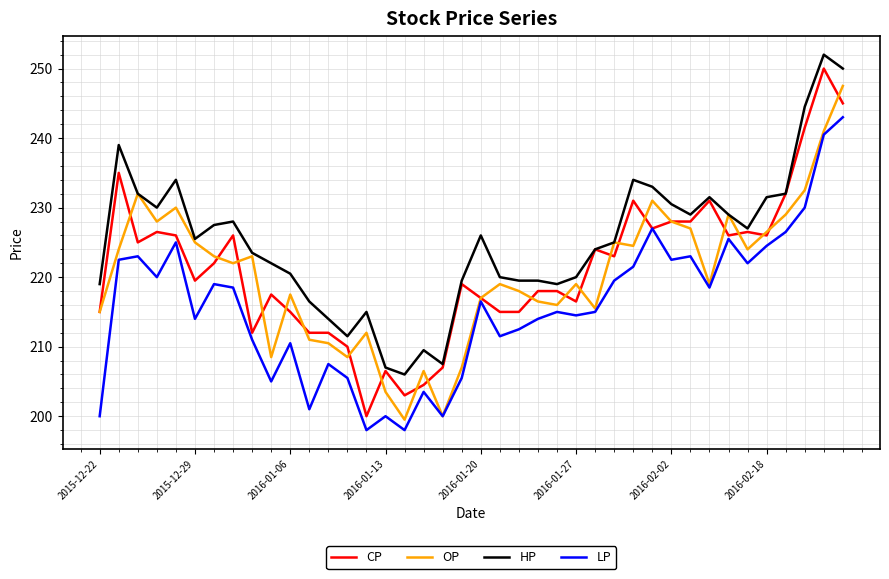

True or false: LP and HP intersect in this chart.

False